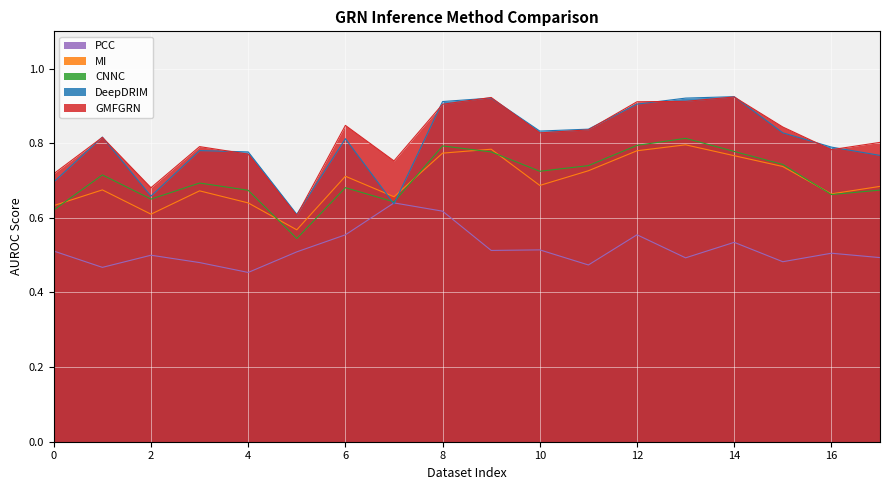

Rank the categories by CNNC value from highest to lowest.

13, 12, 8, 14, 9, 15, 11, 10, 1, 3, 6, 17, 4, 16, 2, 7, 0, 5